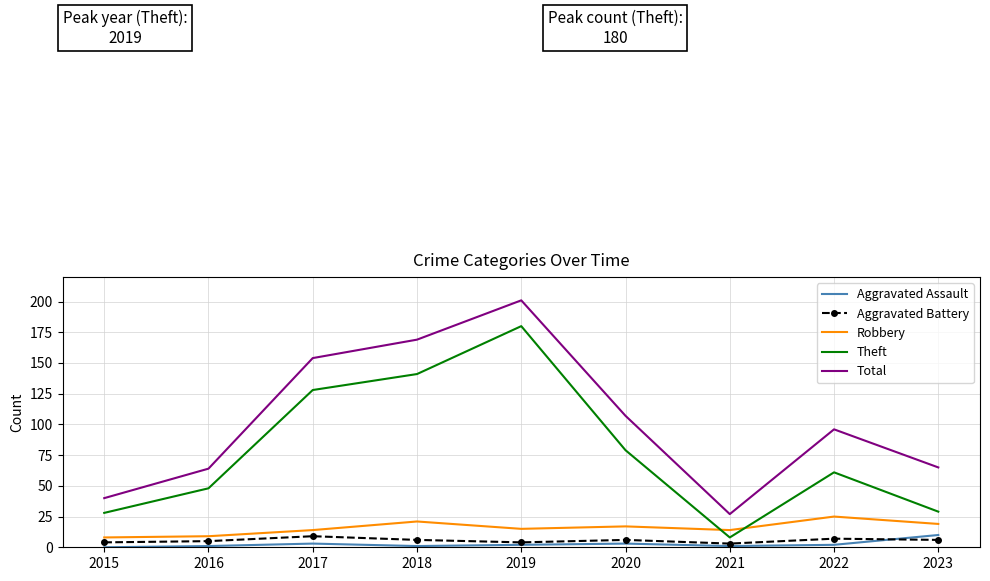

How many values in the Total series are below 96?

4